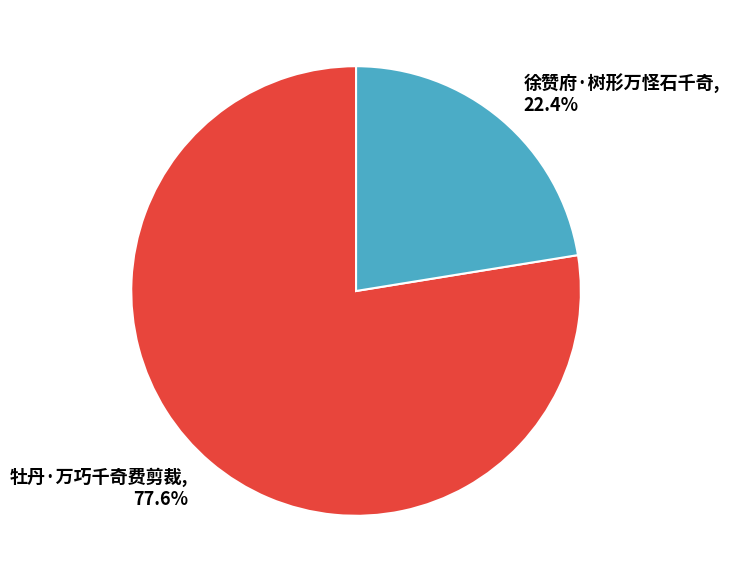

Rank the categories by value from lowest to highest.

徐赞府·树形万怪石千奇, 牡丹·万巧千奇费剪裁